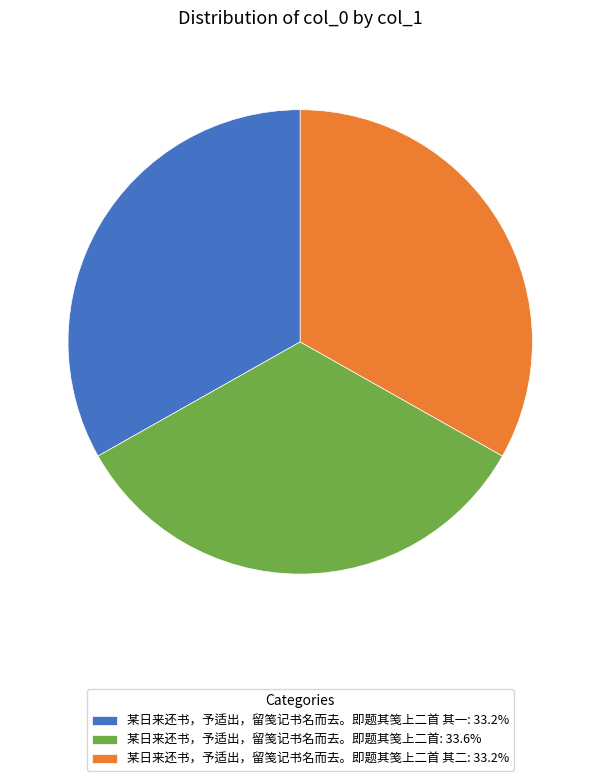

Is there a majority slice in this chart?

No